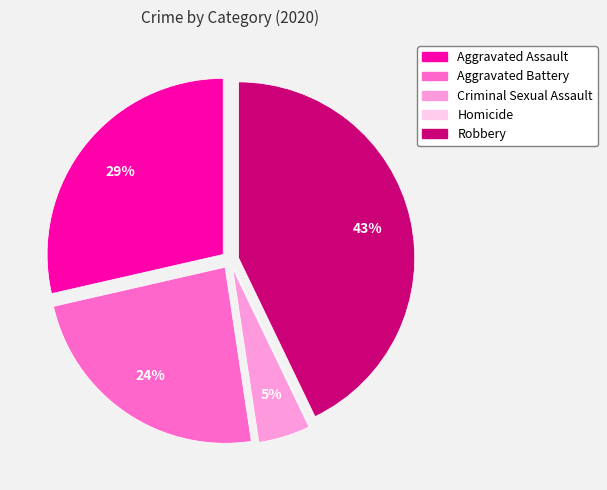

Between Aggravated Battery and Robbery, which is larger?

Robbery